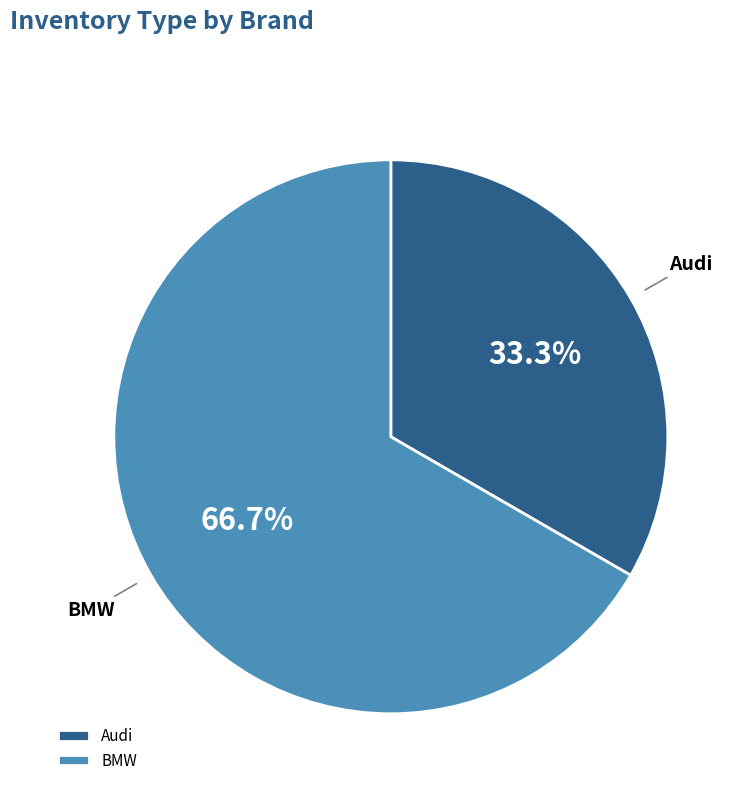

What portion of the pie excludes BMW?

33.3%